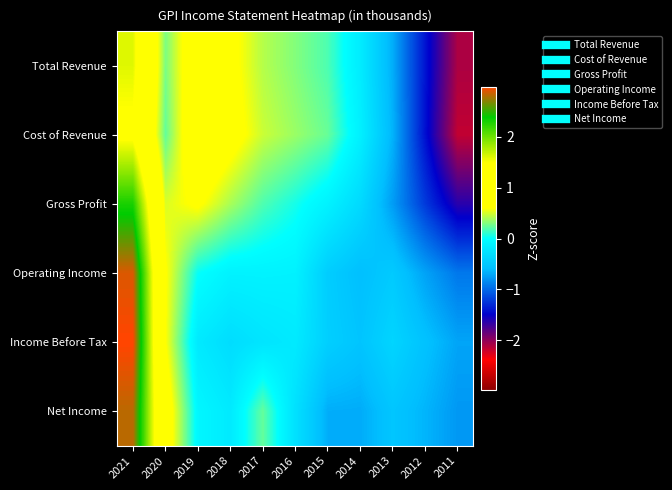

Which series has the largest total across all categories?

Cost of Revenue